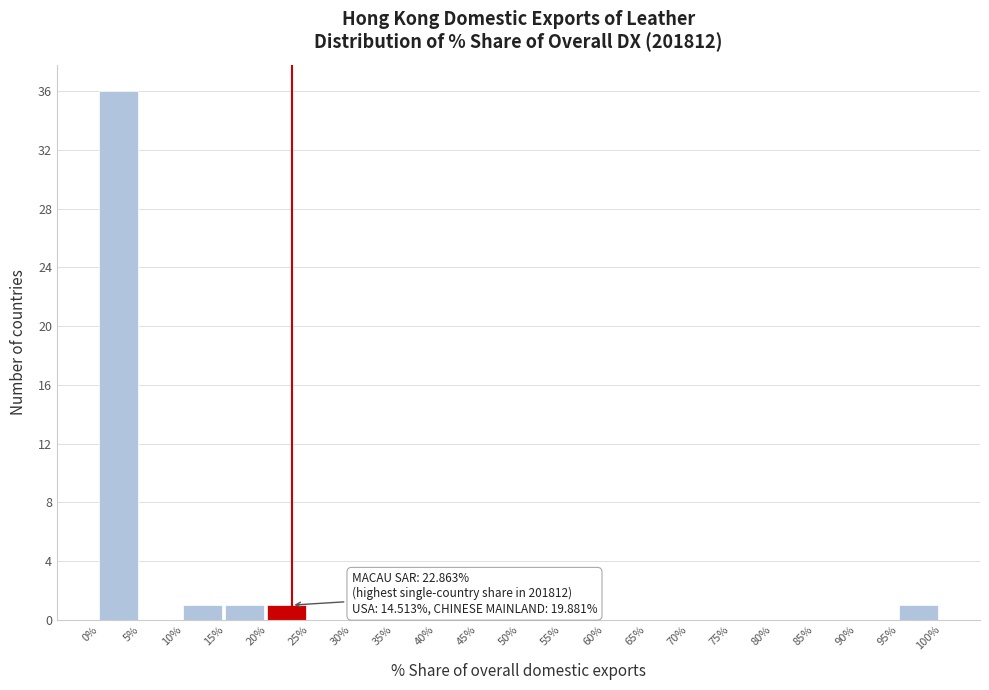

Over which range of the x-axis is the bar tallest?

0% to 5%